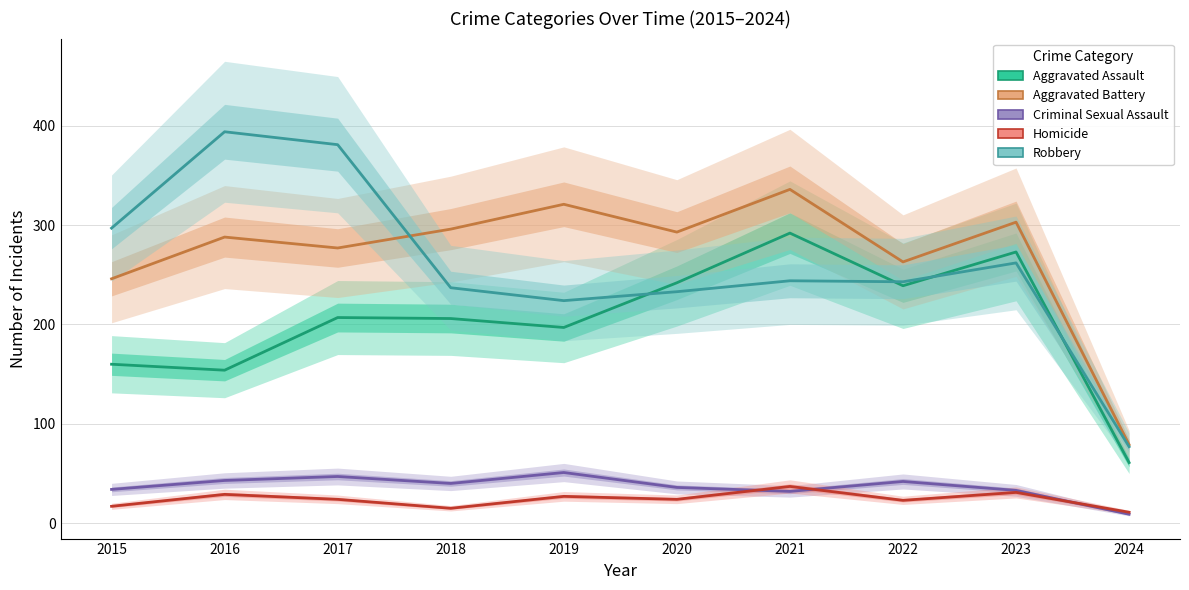

The value of Homicide at 2017 is 24. True or false?

True